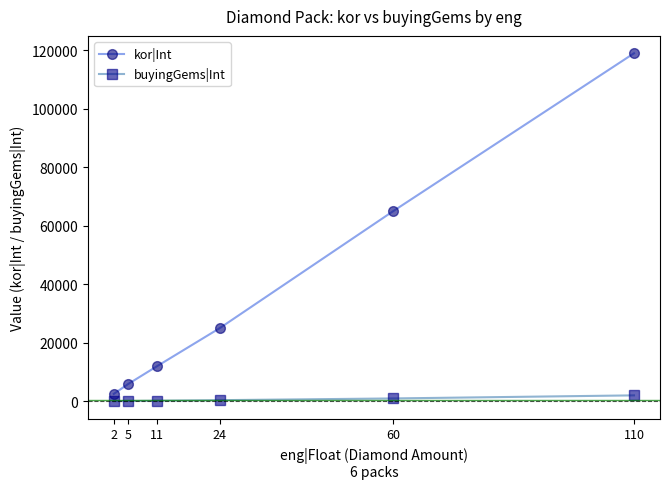

How many lines are shown in the chart?

2